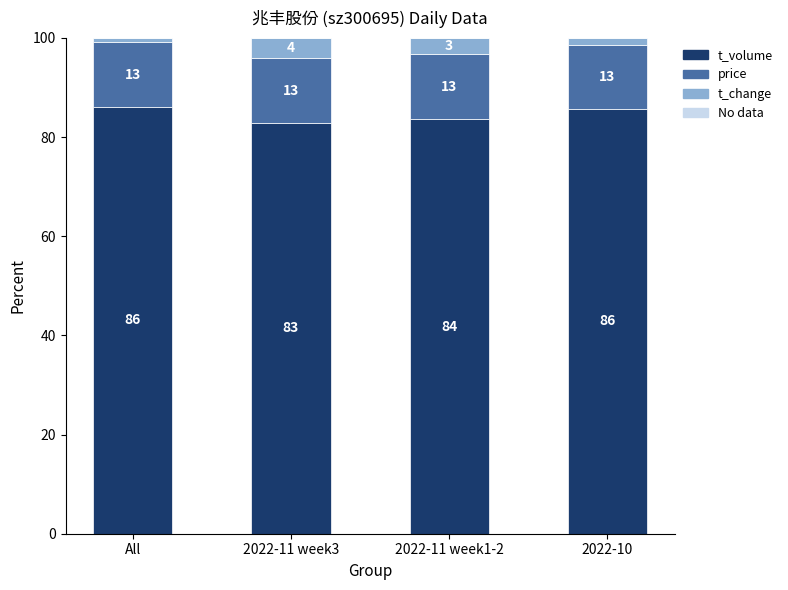

The value of t_volume at 2022-11 week1-2 is 83.6. True or false?

True